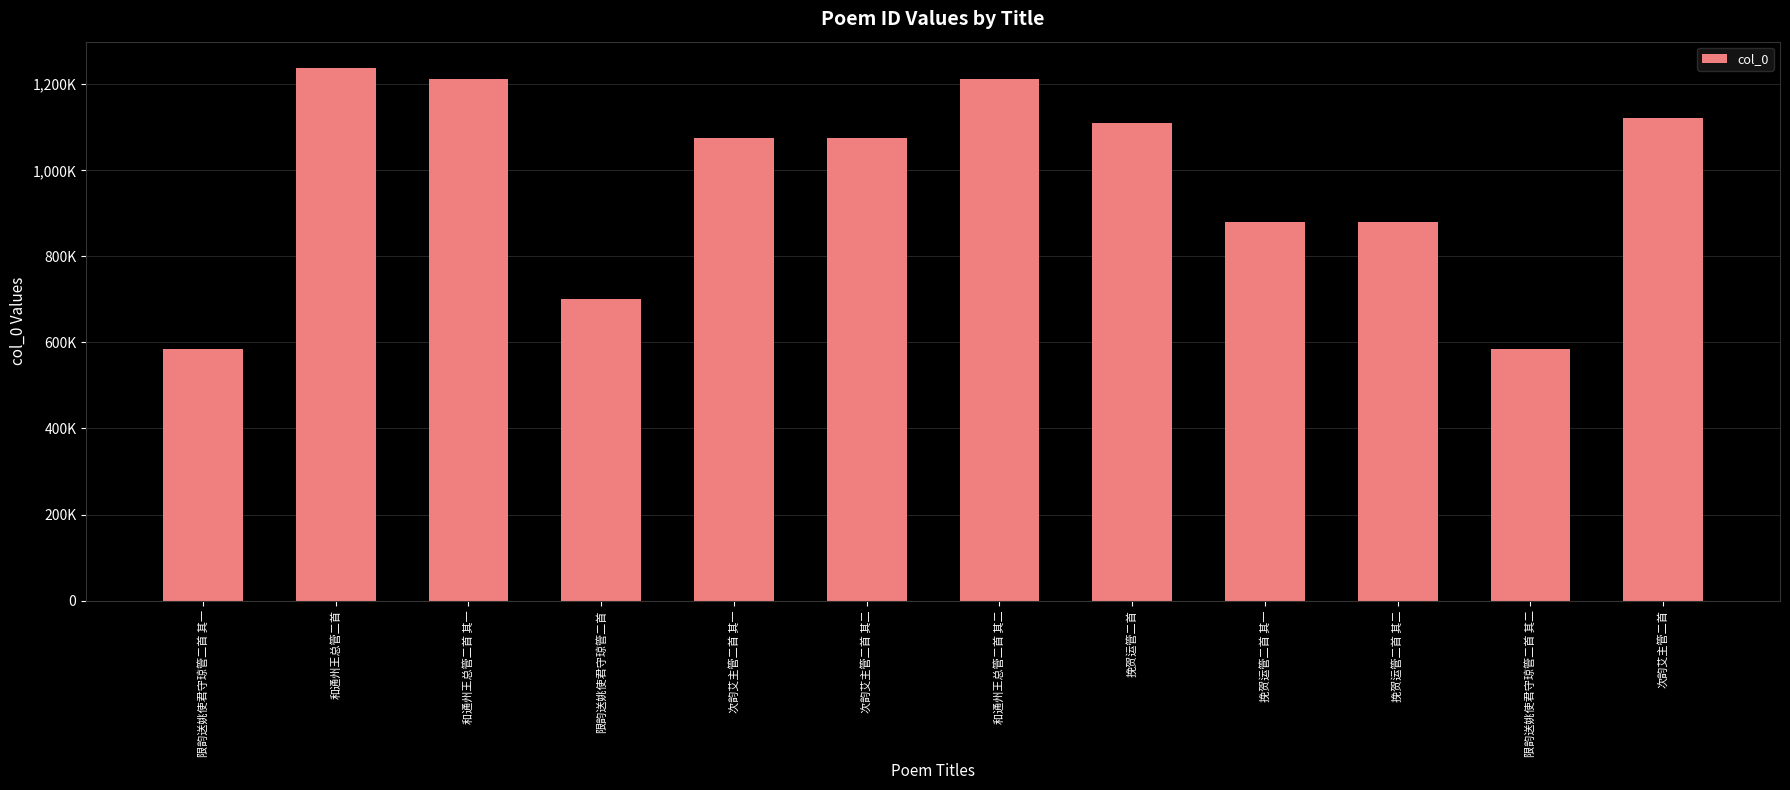

At which label is the value closest to 910487?

挽贺运管二首 其一